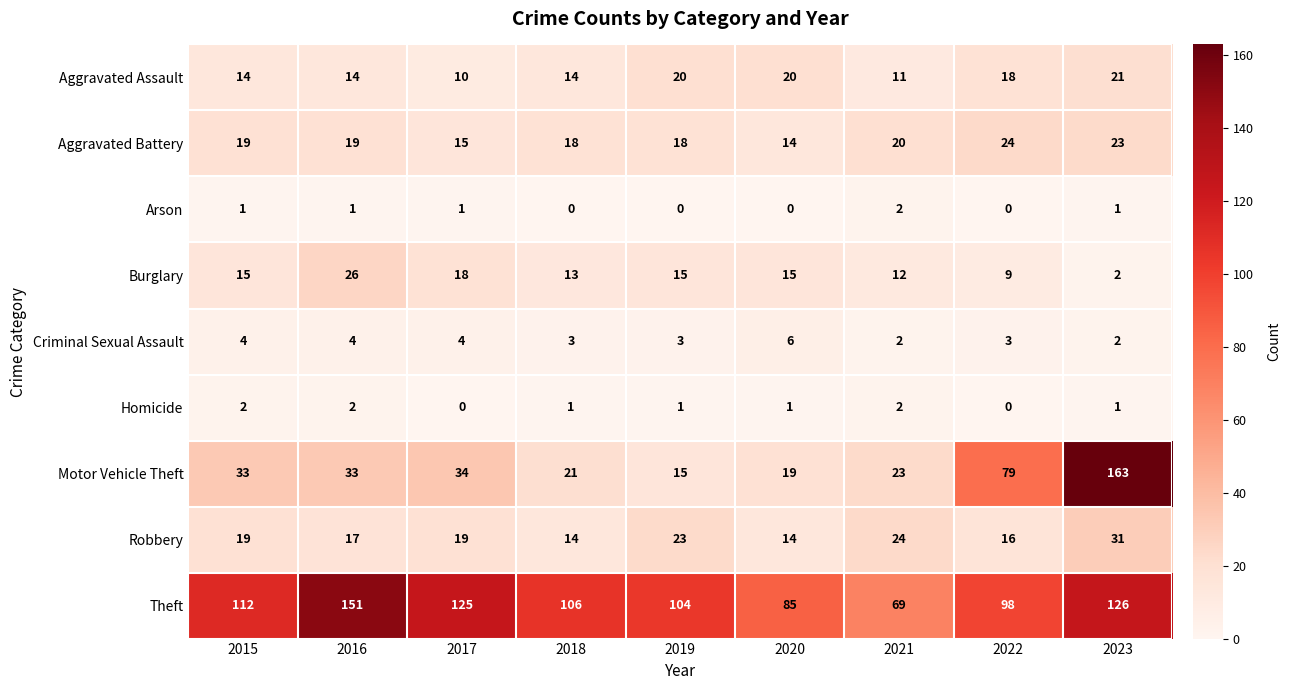

Between 2017 and 2022, which series saw the biggest shift?

Motor Vehicle Theft